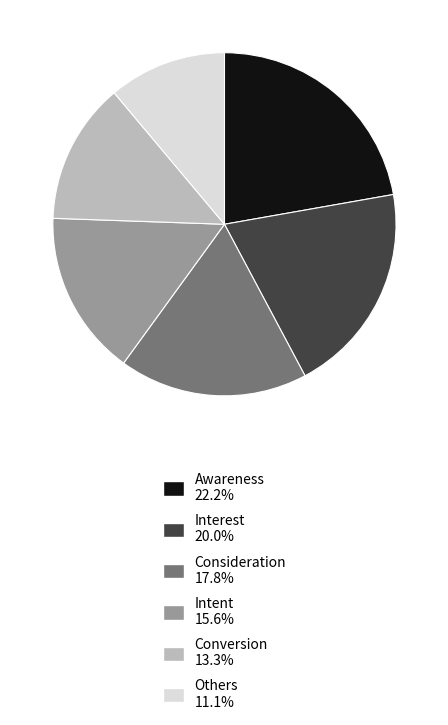

Which slice is the smallest?

Others